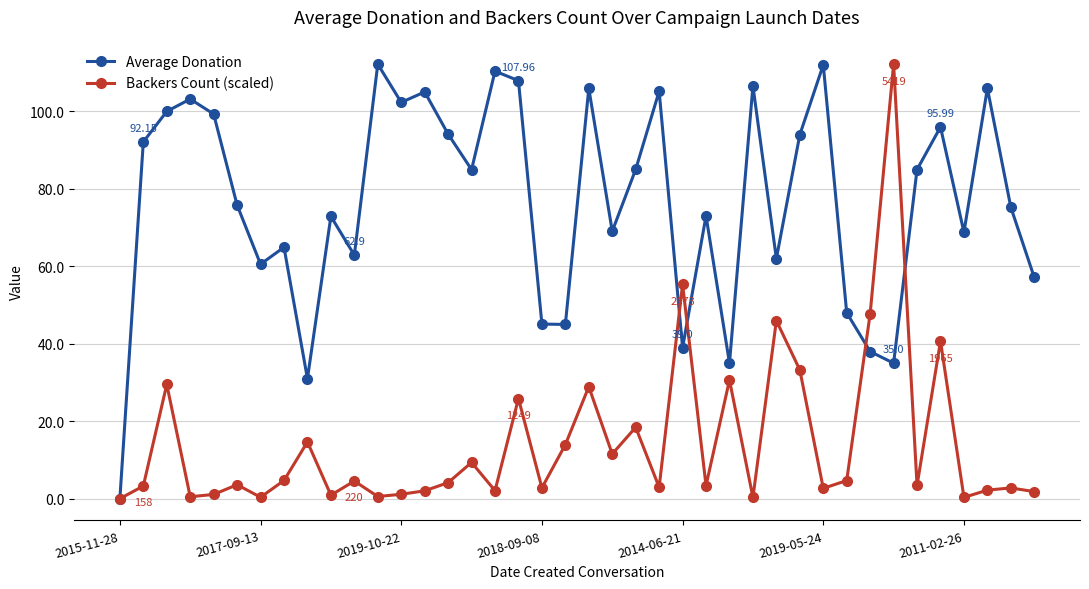

Which series has the largest total across all categories?

Average Donation